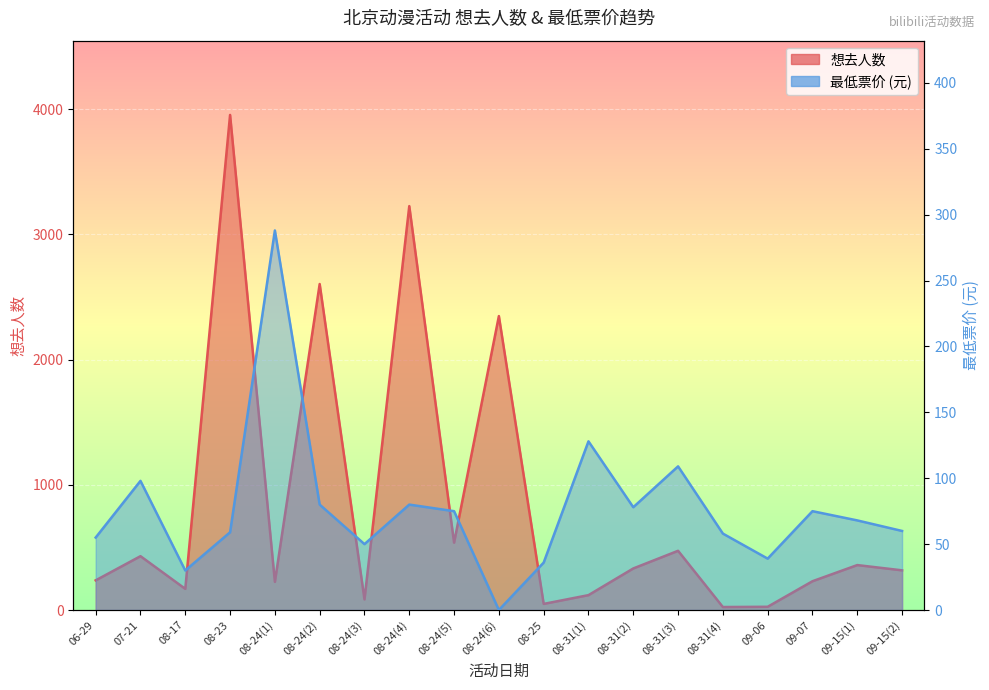

What is the lowest value of the 想去人数 series?

24